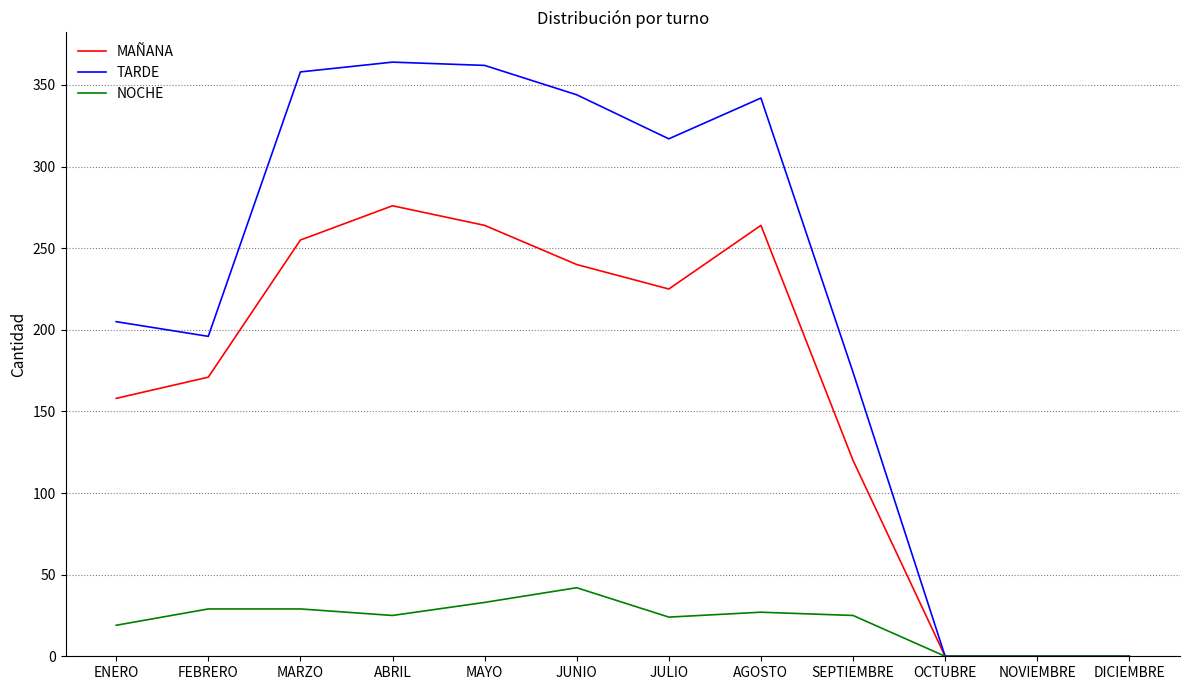

Is it true that NOCHE equals 58 at JUNIO?

False